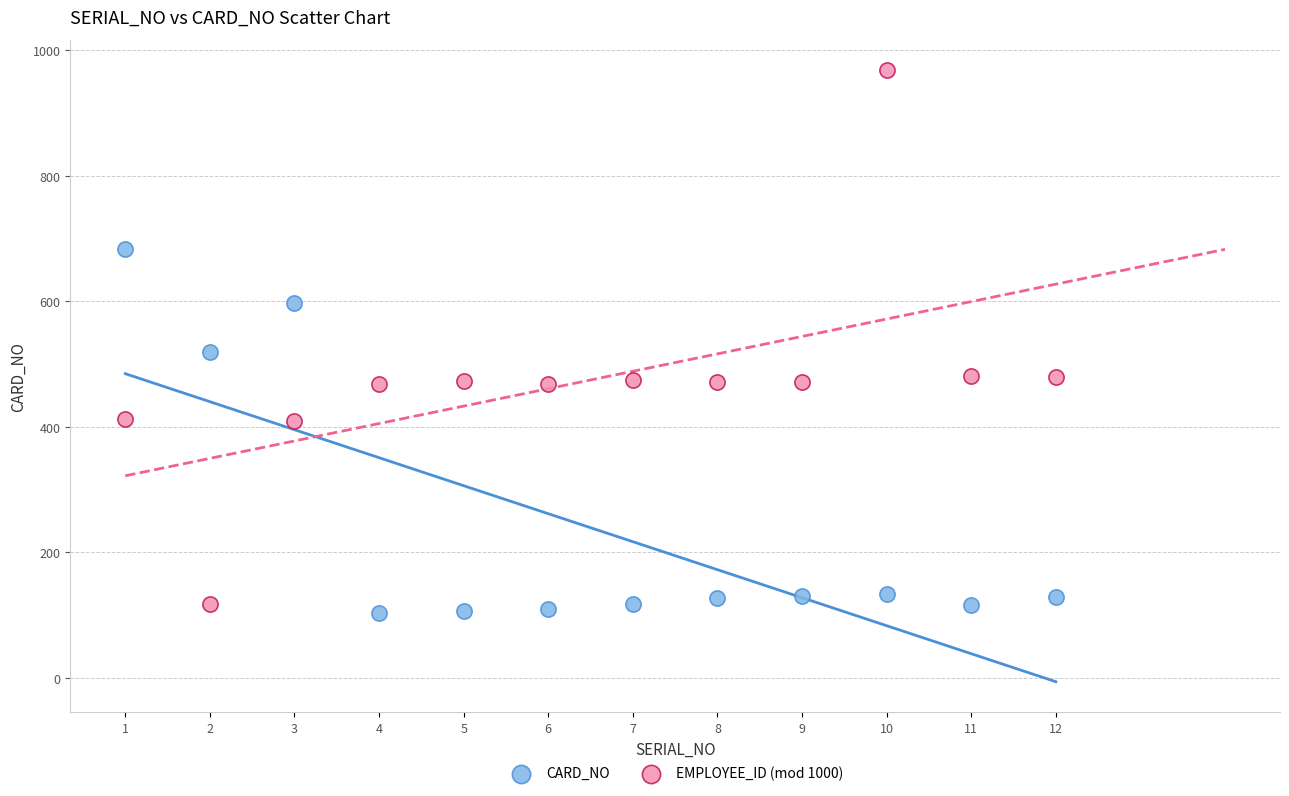

What are all the series names shown in the legend?

CARD_NO, EMPLOYEE_ID (mod 1000)